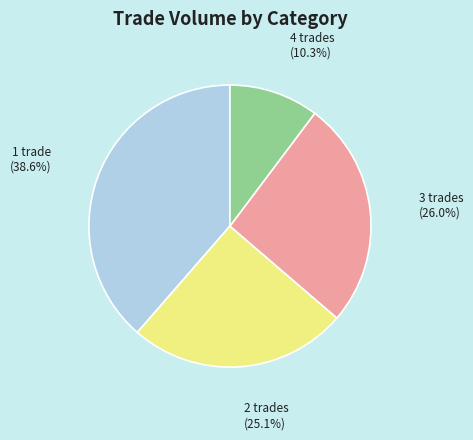

How many segments does this pie chart have?

4